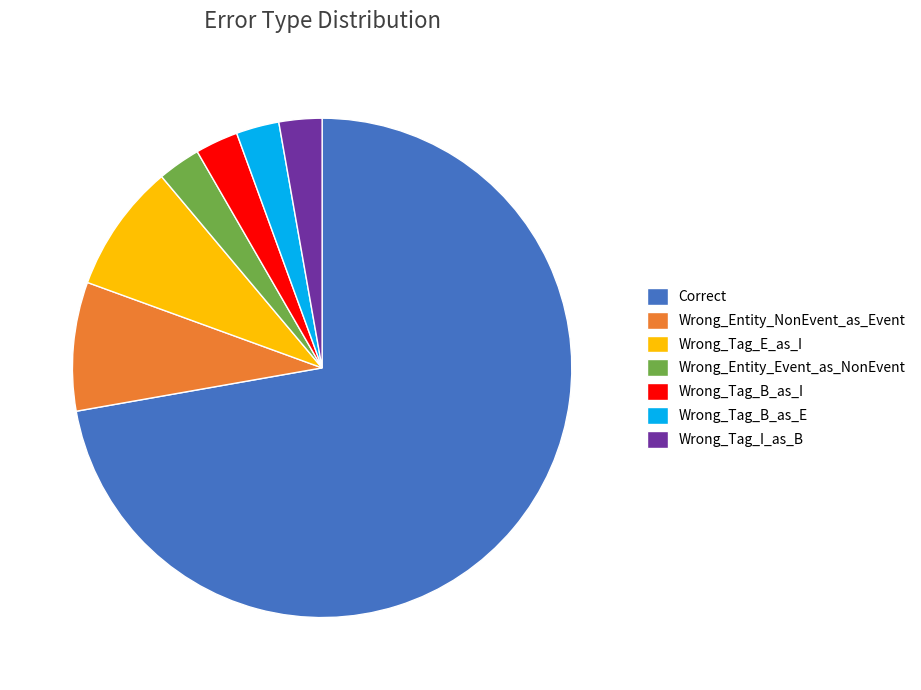

Does any single category account for the majority?

Yes